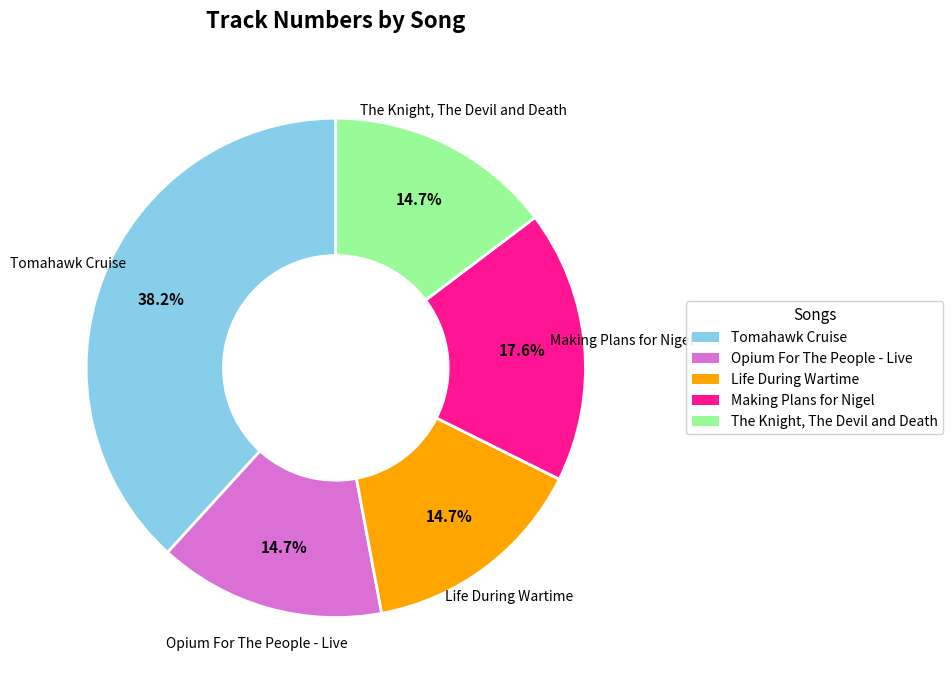

Which category has the biggest portion of the pie?

Tomahawk Cruise